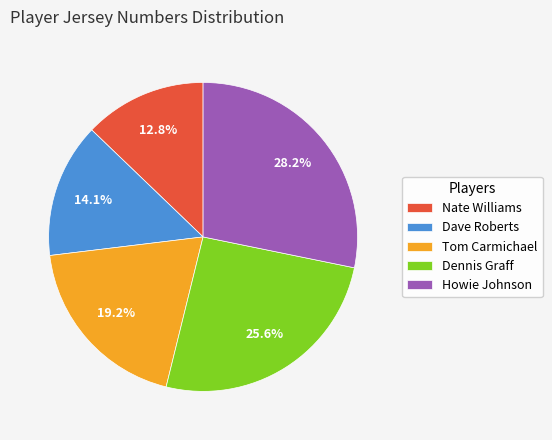

To the nearest percent, what is the difference between the largest and smallest slice percentages?

15%